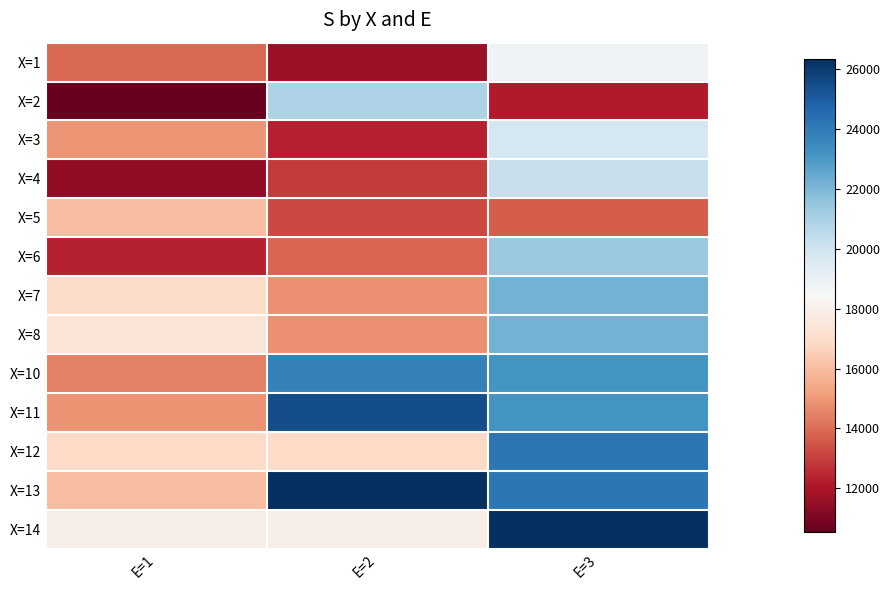

How many data points does each series have?

3